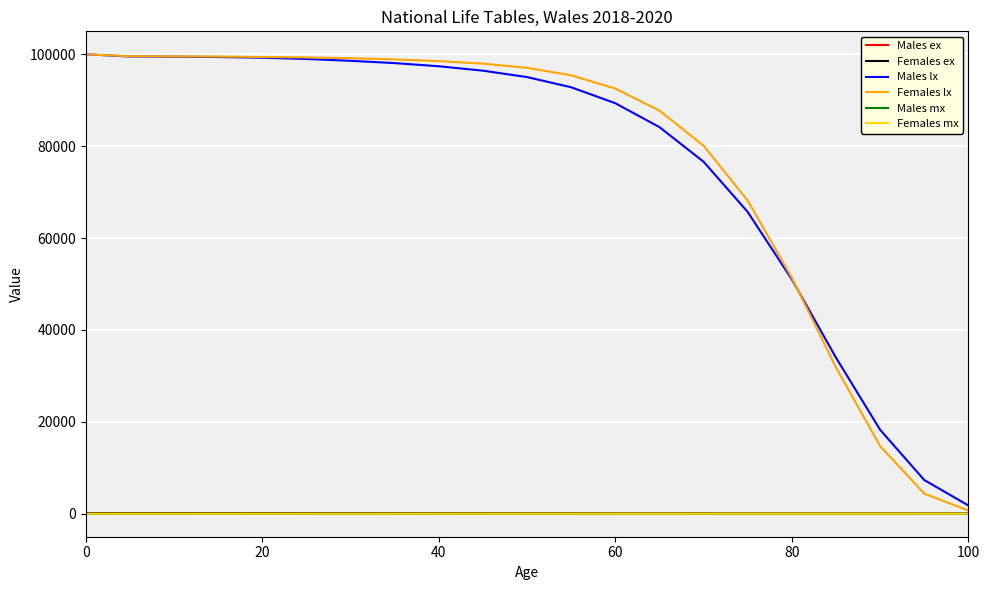

What is the maximum value shown in the chart?

100000.0